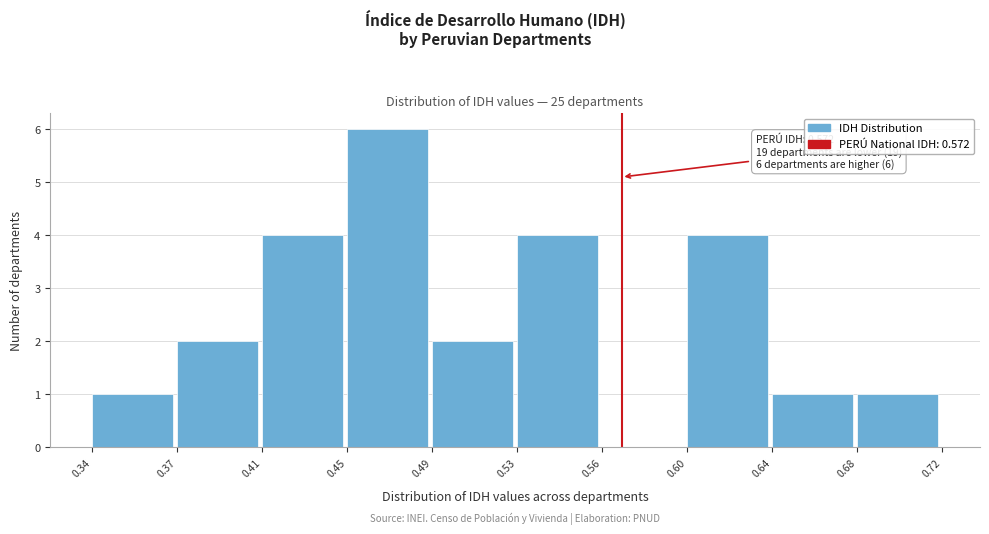

Reading right to left, transcribe all the data shown in this chart.

0.68=1	0.64=1	0.60=4	0.56=0	0.53=4	0.49=2	0.45=6	0.41=4	0.37=2	0.34=1